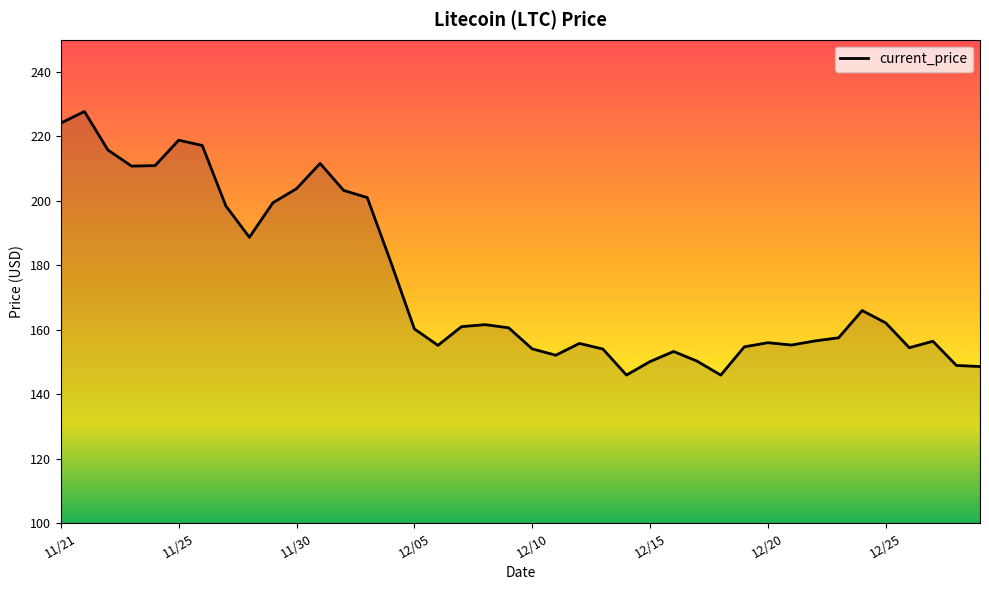

What is the smallest value displayed?

145.9